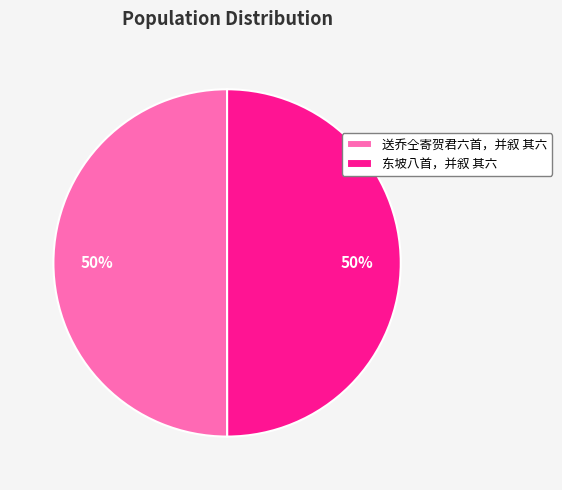

Approximately how many times larger is the value at 东坡八首，并叙 其六 compared to 送乔仝寄贺君六首，并叙 其六?

1.0